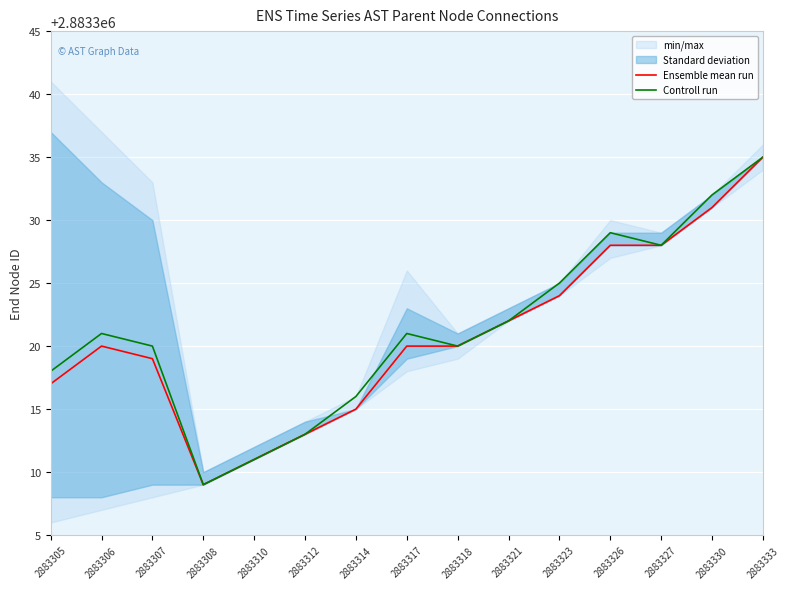

What is the difference between the maximum and minimum values in the Controll run series?

26